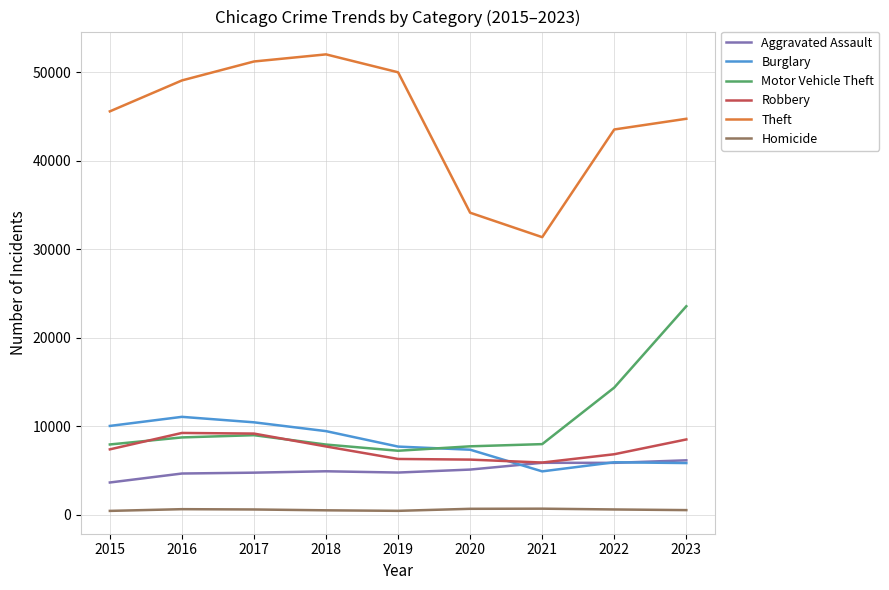

List the series in order of their peak value, highest first.

Theft, Motor Vehicle Theft, Burglary, Robbery, Aggravated Assault, Homicide